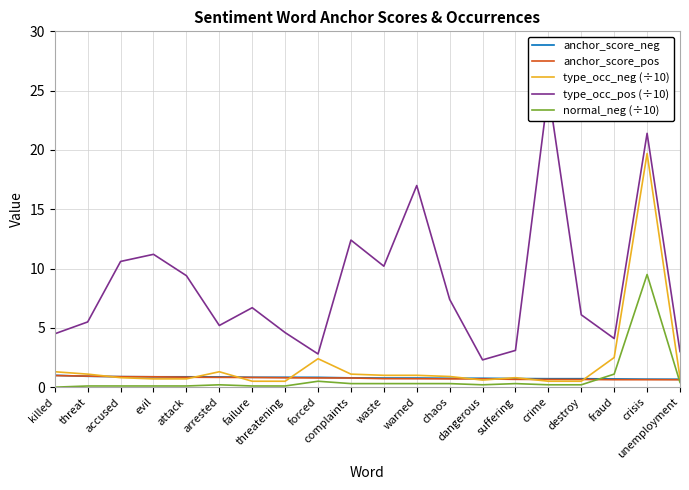

What value does the anchor_score_pos series have at fraud?

0.6